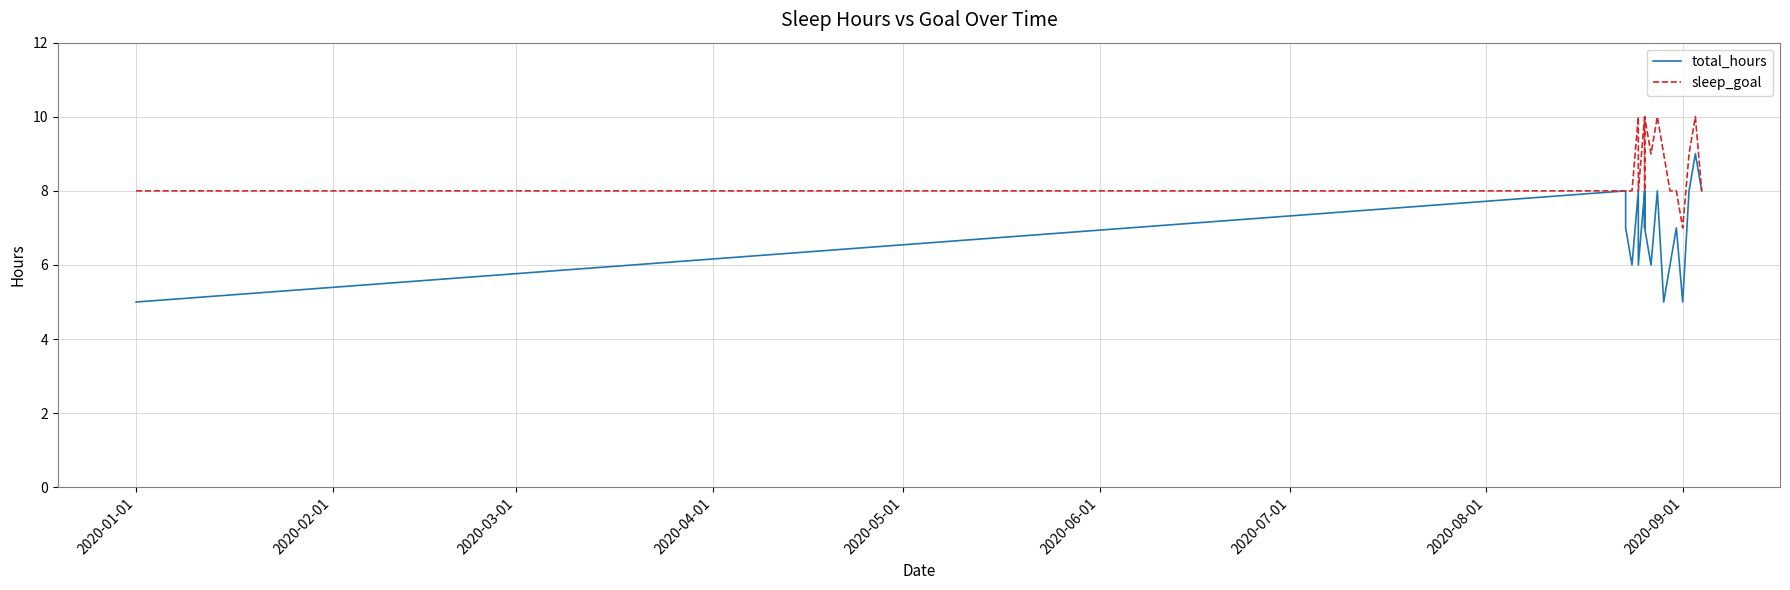

What is the difference between the second highest and minimum values in the total_hours series?

3